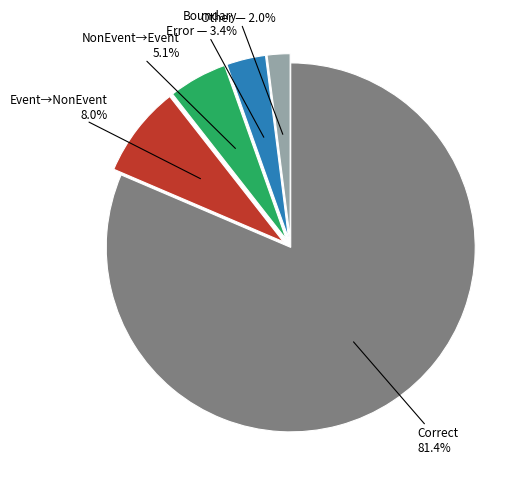

Does any single category account for the majority?

Yes